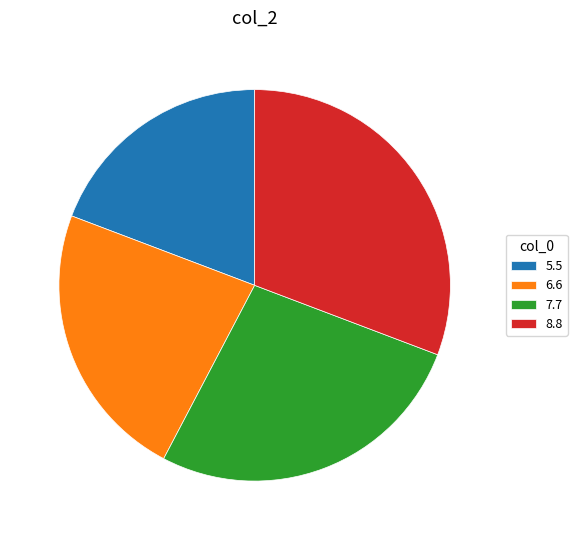

Rank the categories by value from highest to lowest.

8.8, 7.7, 6.6, 5.5